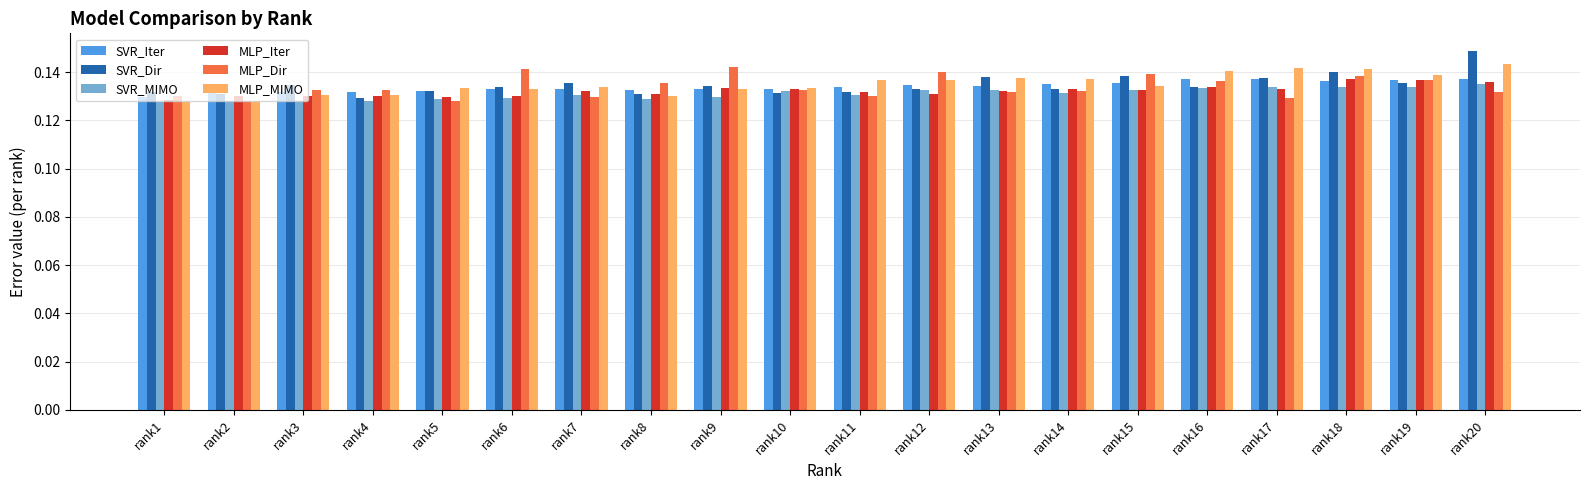

Count the MLP_Iter values in the range 0 to 1.

20